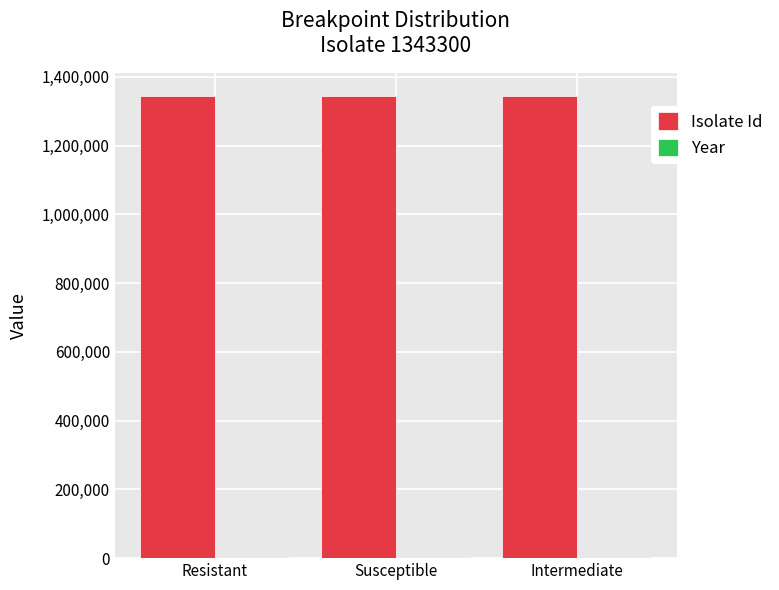

What is the maximum value shown in the chart?

1343300